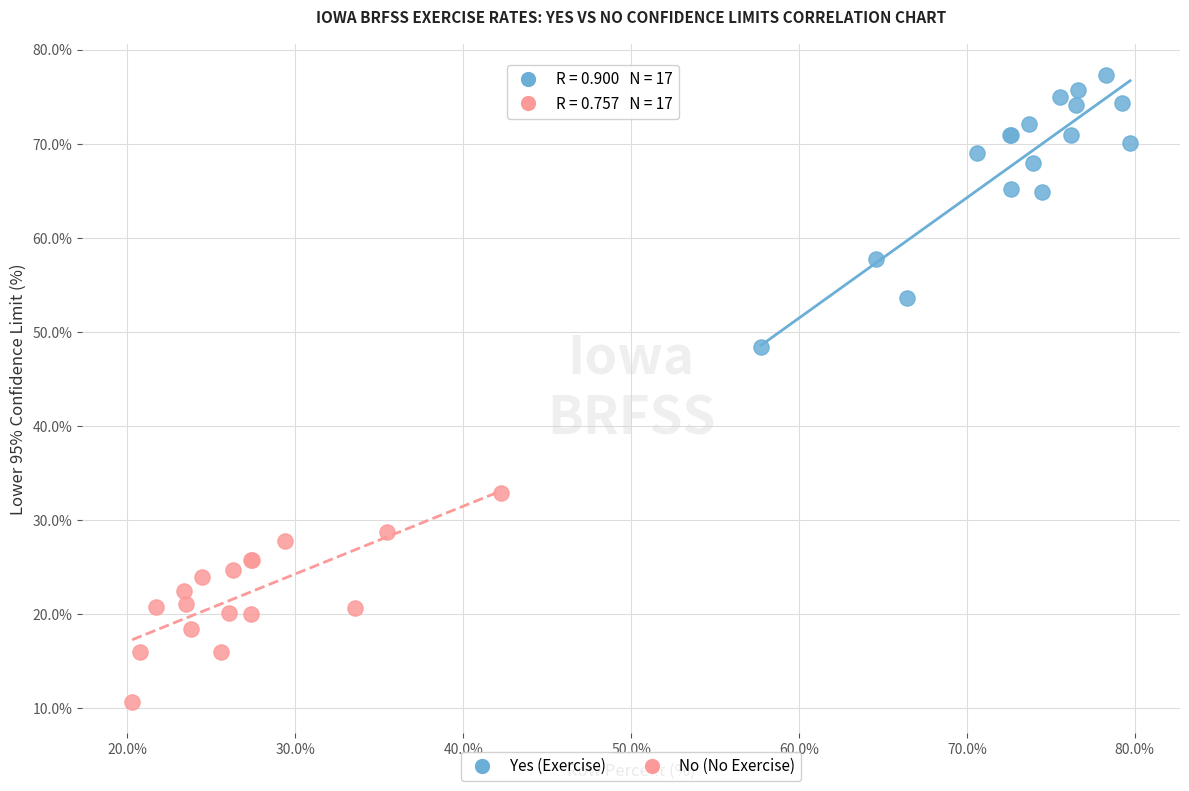

What are all the series names shown in the legend?

Yes (Exercise), No (No Exercise)